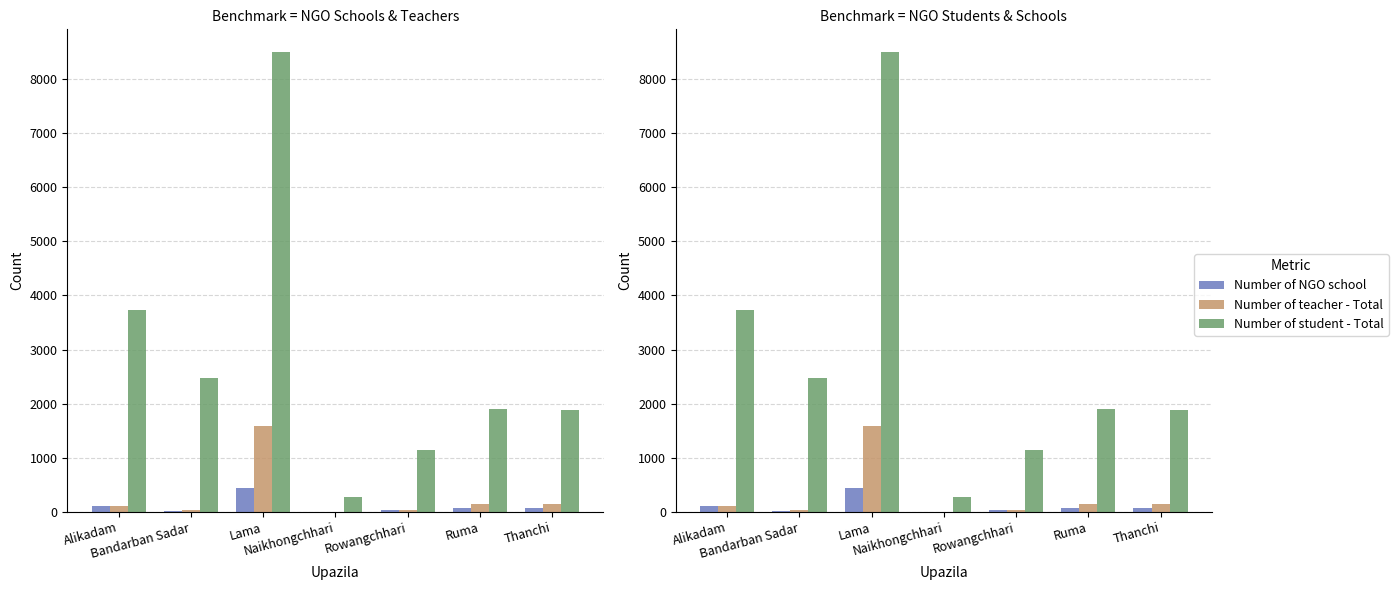

Is the value of Number of student - Total at Alikadam greater than the value of Number of teacher - Total at Ruma?

Yes